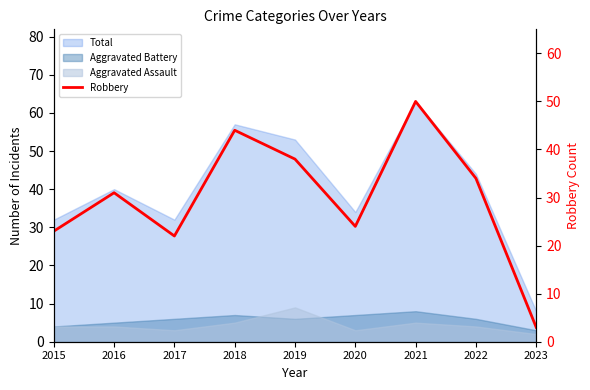

How many points are lower than both their immediate neighbors (excluding endpoints)?

2